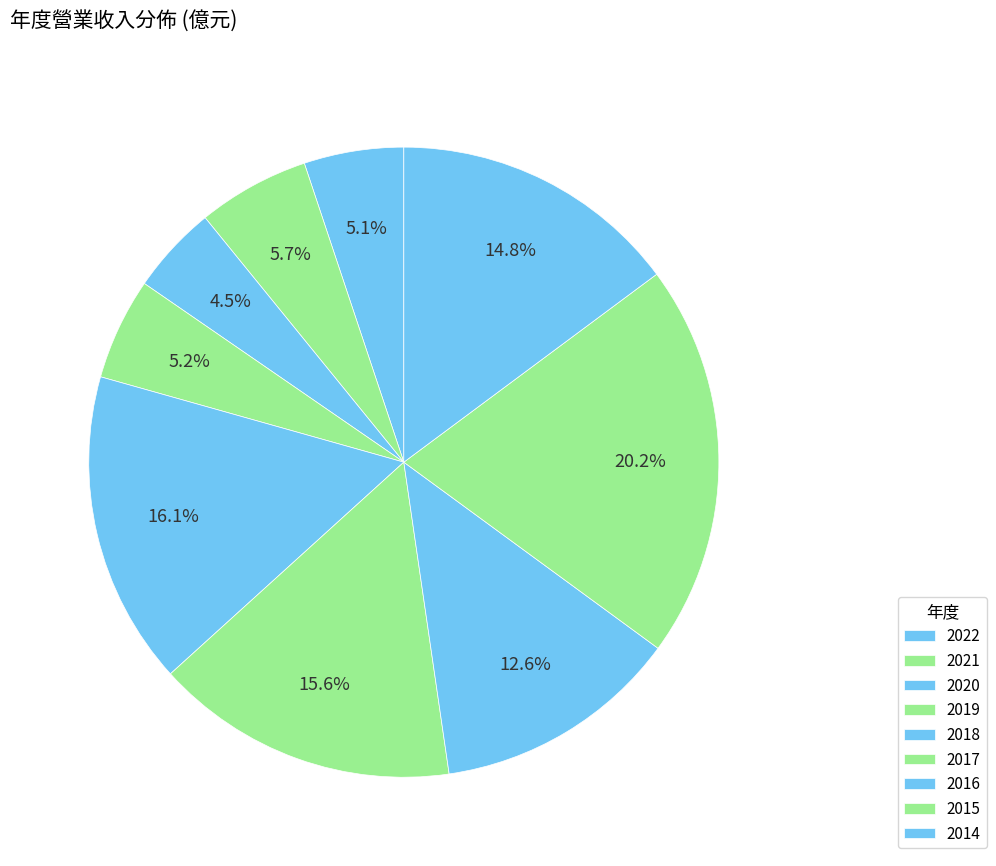

Count the number of slices in the pie.

9